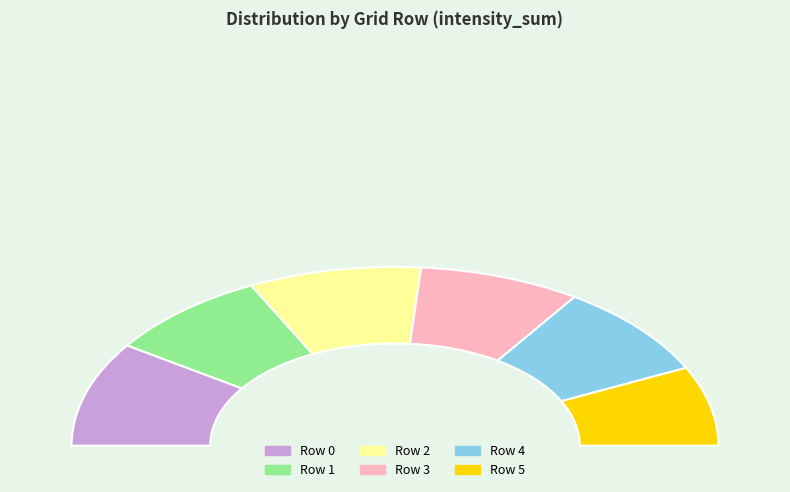

Is Row 1 the majority of the pie?

No